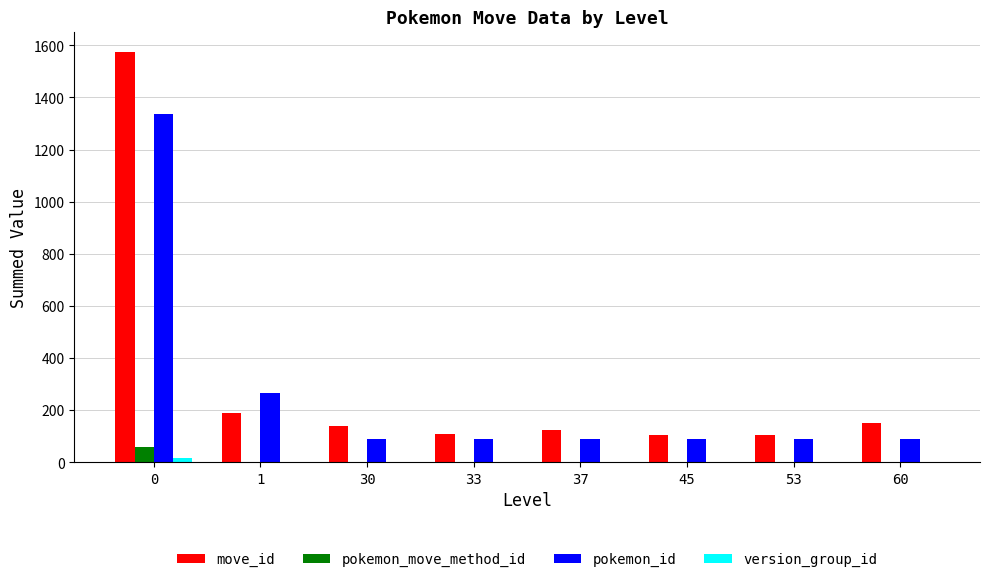

The value of pokemon_id at 33 is 152. True or false?

False